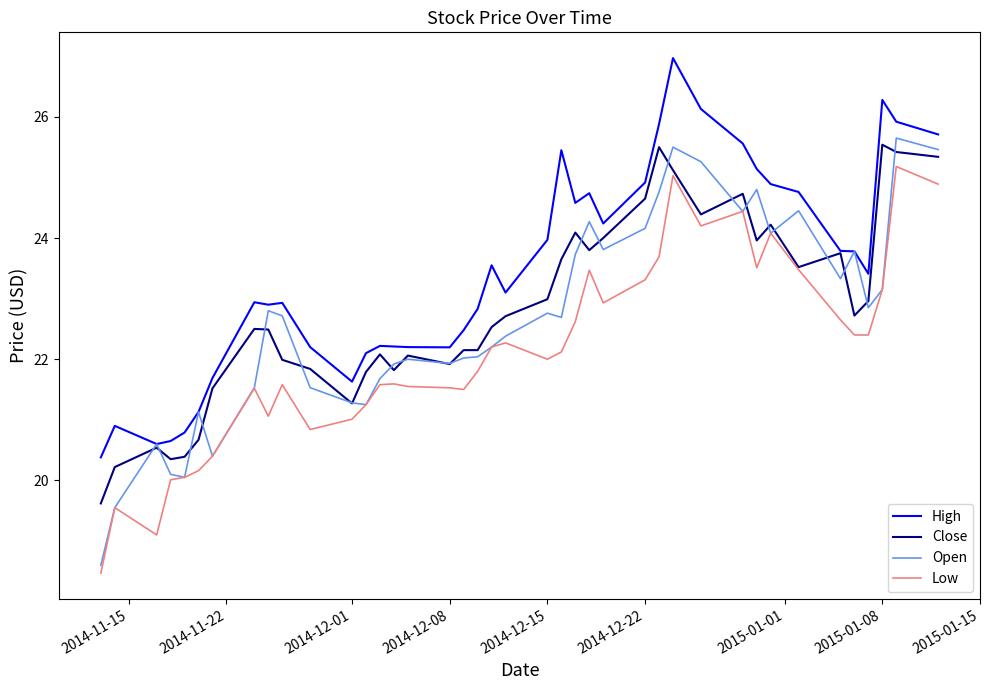

Which series has the largest total across all categories?

High